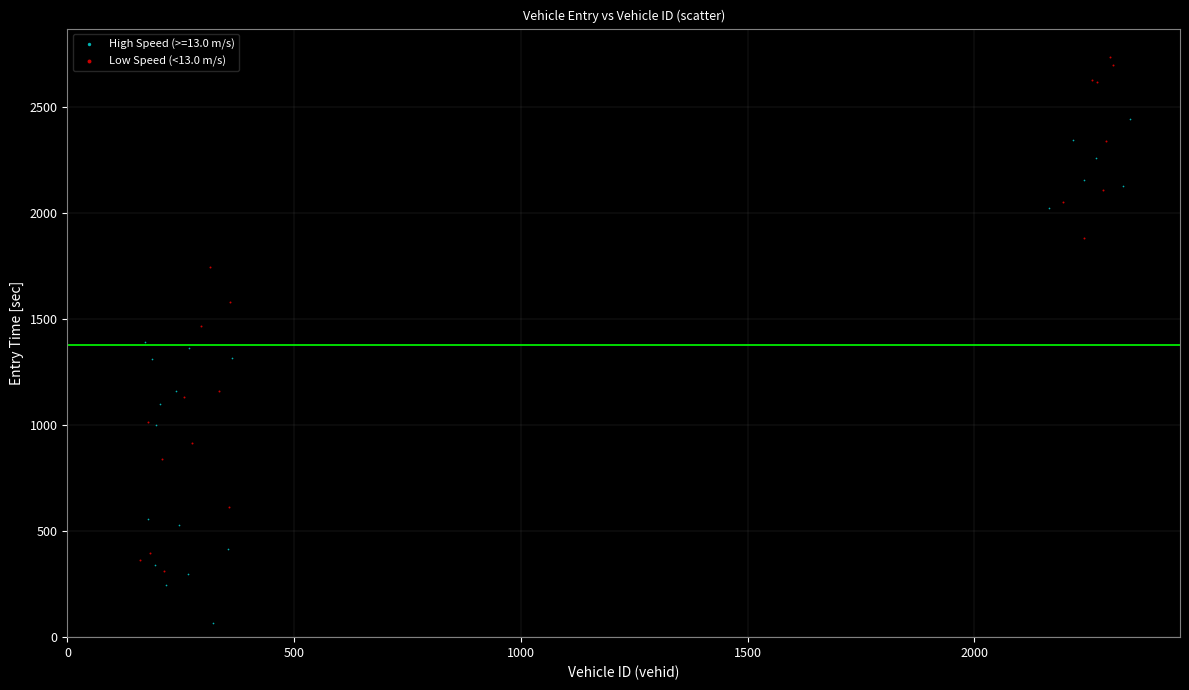

Which series reaches the maximum Y coordinate?

Low Speed (<13.0 m/s)